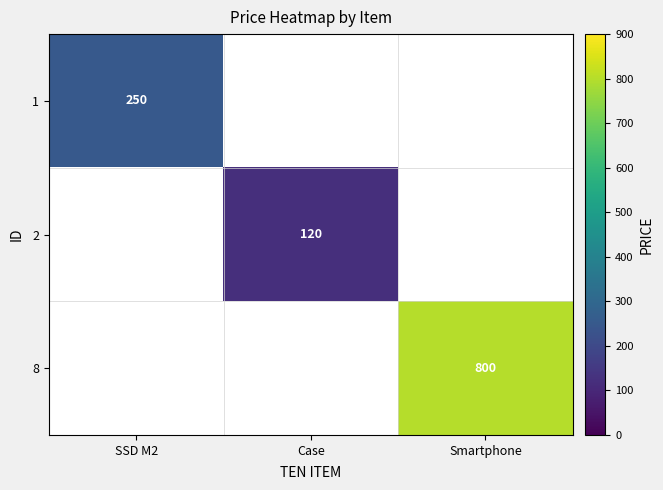

The value of 8 at Smartphone is 800. True or false?

True